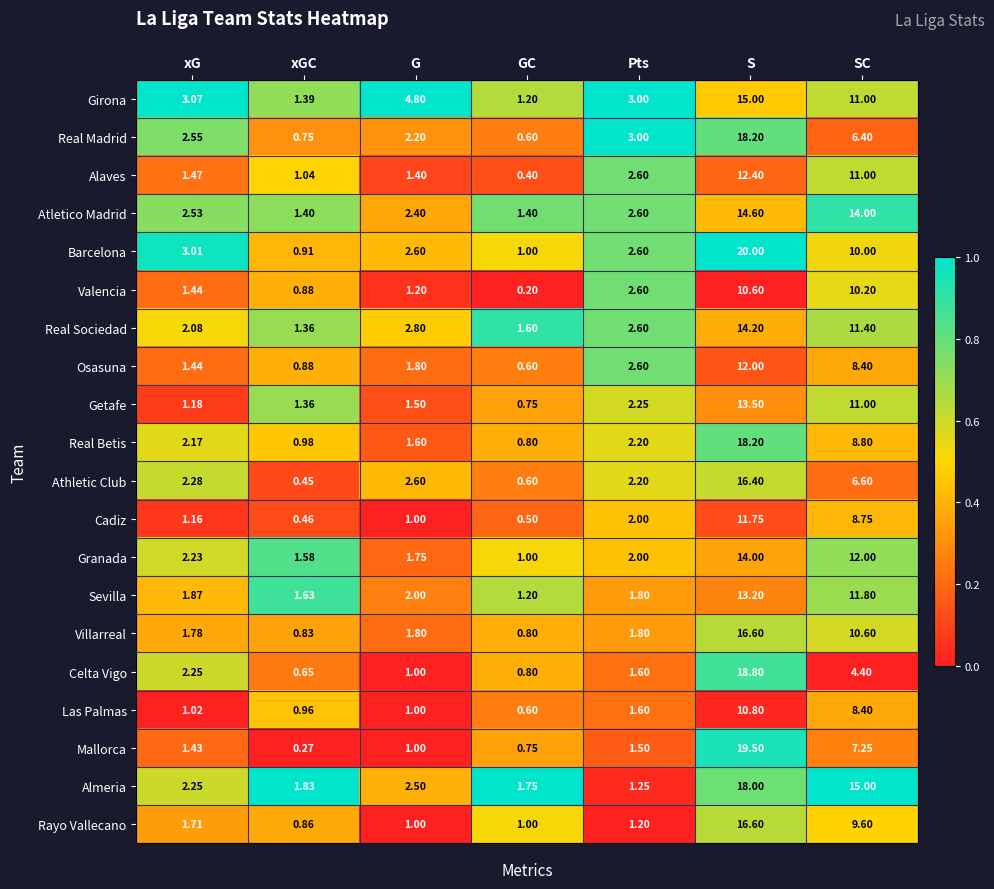

Where is Almeria nearest to the value 9?

SC